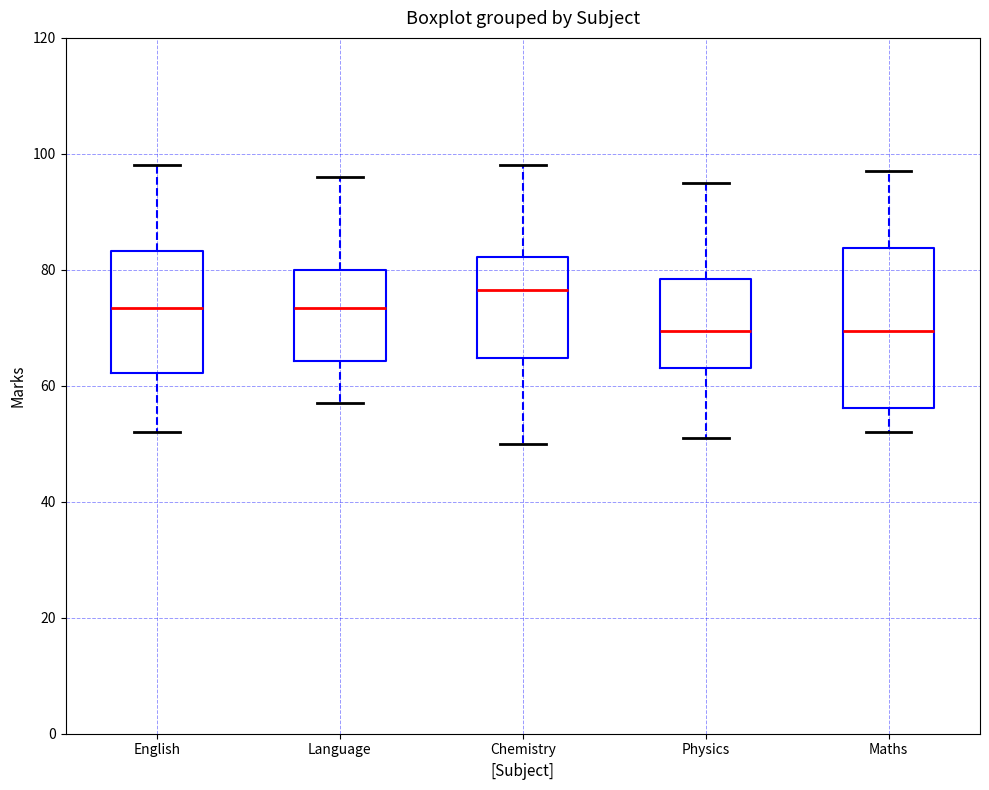

Reading left to right, transcribe this box plot: for each box, give where its median line is, the range the box spans, and where its two whiskers end, as read against the y-axis. The values are not printed on the chart, so give them approximately, as read against the axis.

English: median 74, box 62 to 84, whiskers 52 to 98
Language: median 74, box 64 to 80, whiskers 58 to 96
Chemistry: median 76, box 64 to 82, whiskers 50 to 98
Physics: median 70, box 64 to 78, whiskers 52 to 96
Maths: median 70, box 56 to 84, whiskers 52 to 98